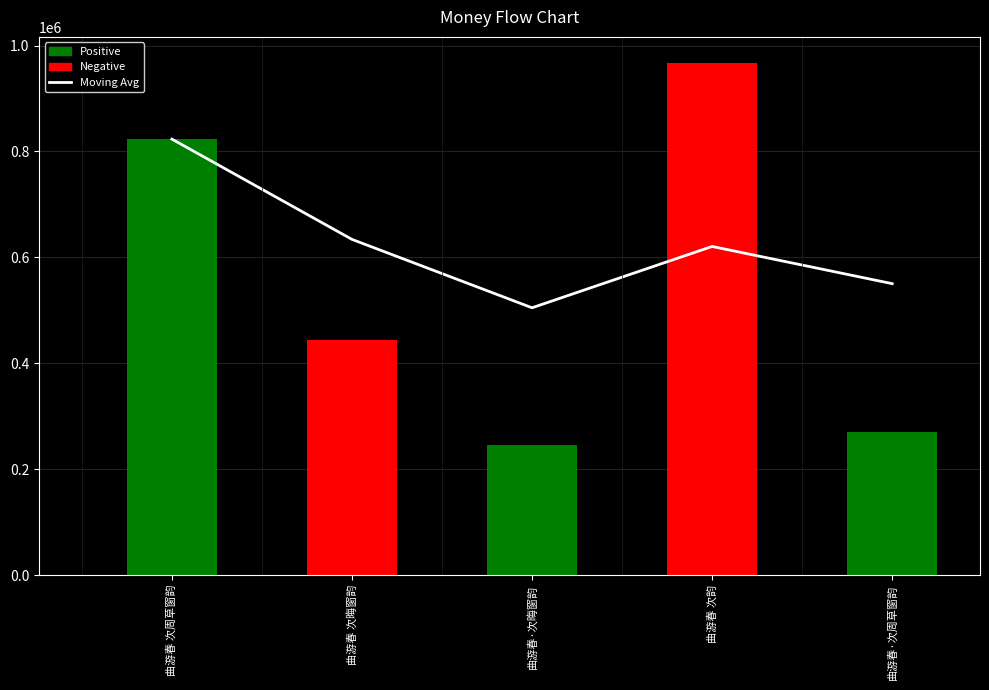

Count the number of categories in the chart.

5